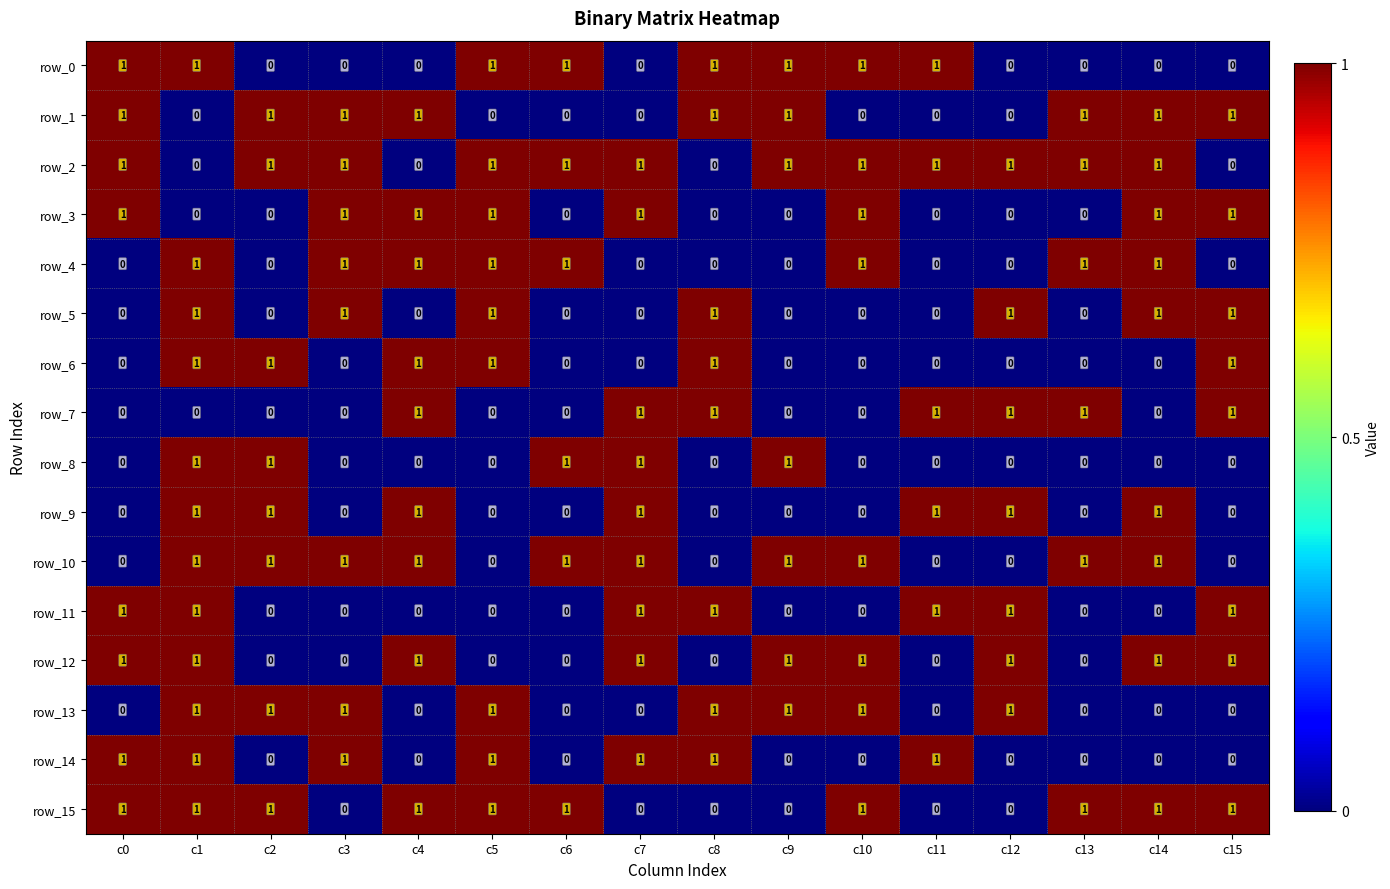

What is the highest value of the row_3 series?

1